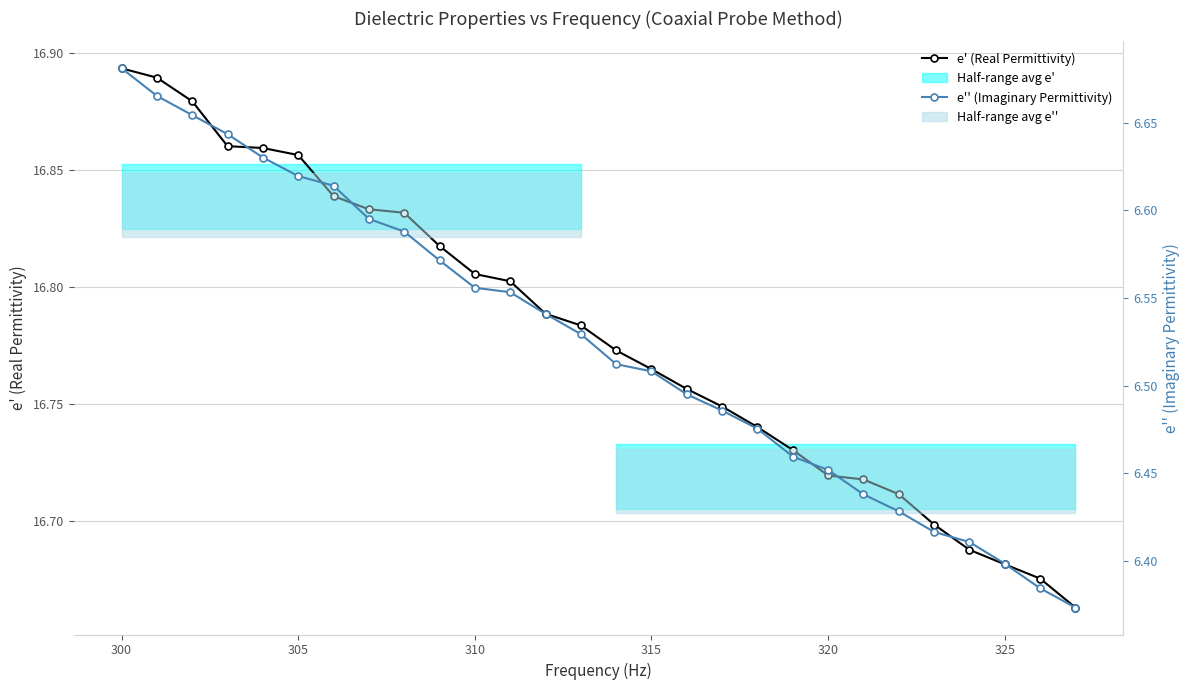

True or false: e' (Real Permittivity) and e'' (Imaginary Permittivity) cross at least once.

False